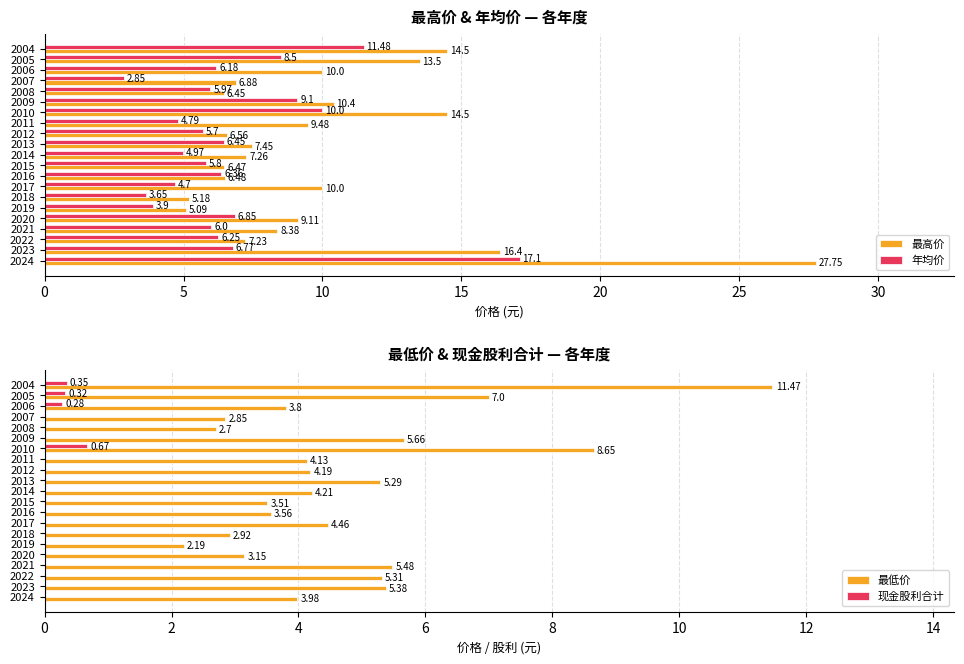

What is the difference between the 年均价 values at 2008 and 2012?

0.3